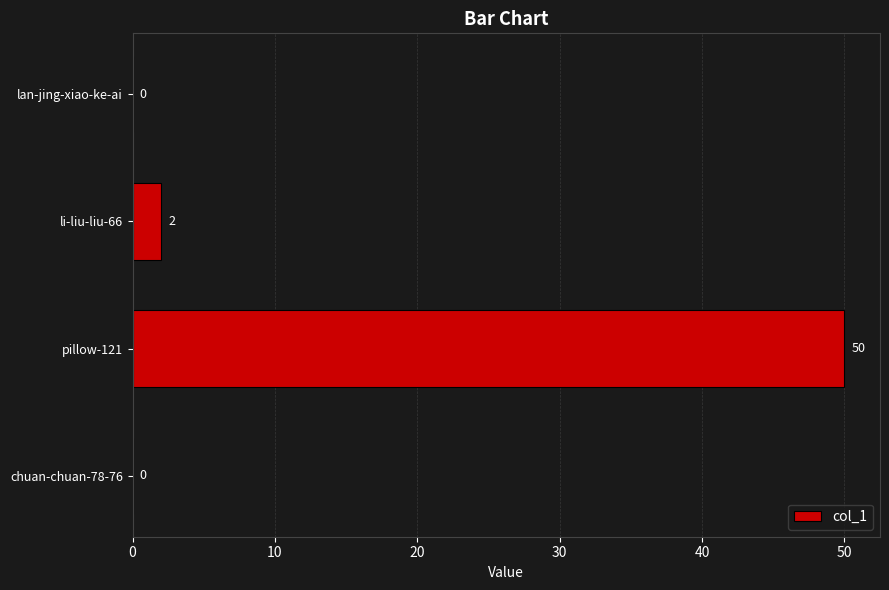

Which category has the highest value across all series?

pillow-121